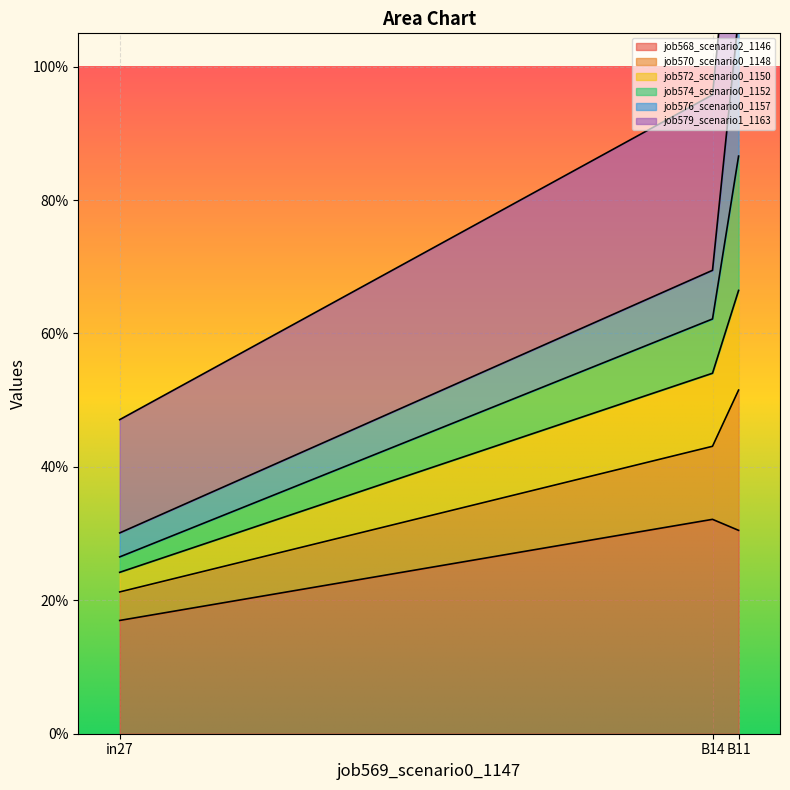

What is the spread (max minus min) of values at B11?

0.8